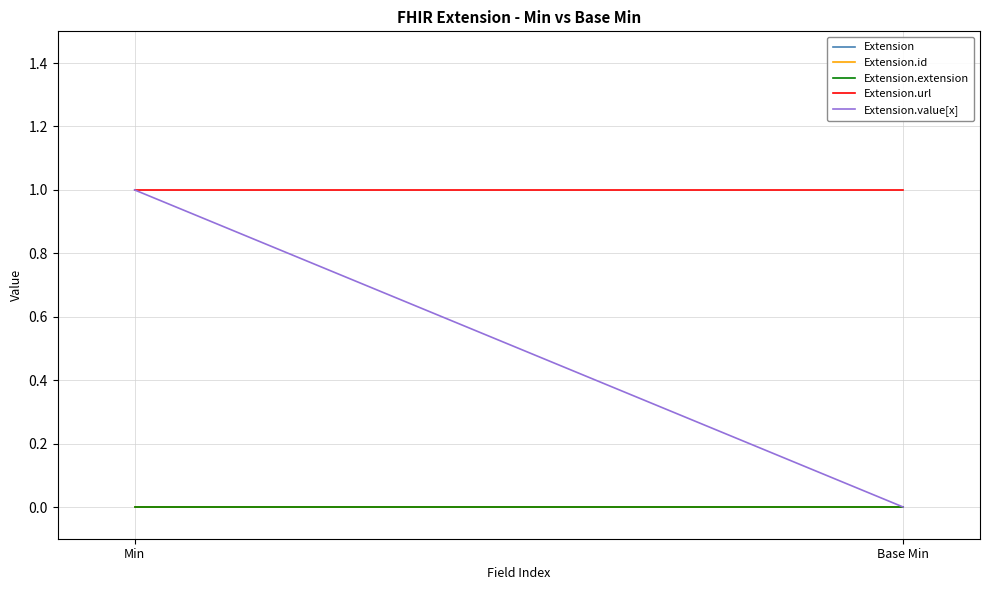

What is the label of the 1st point from the right?

Base Min